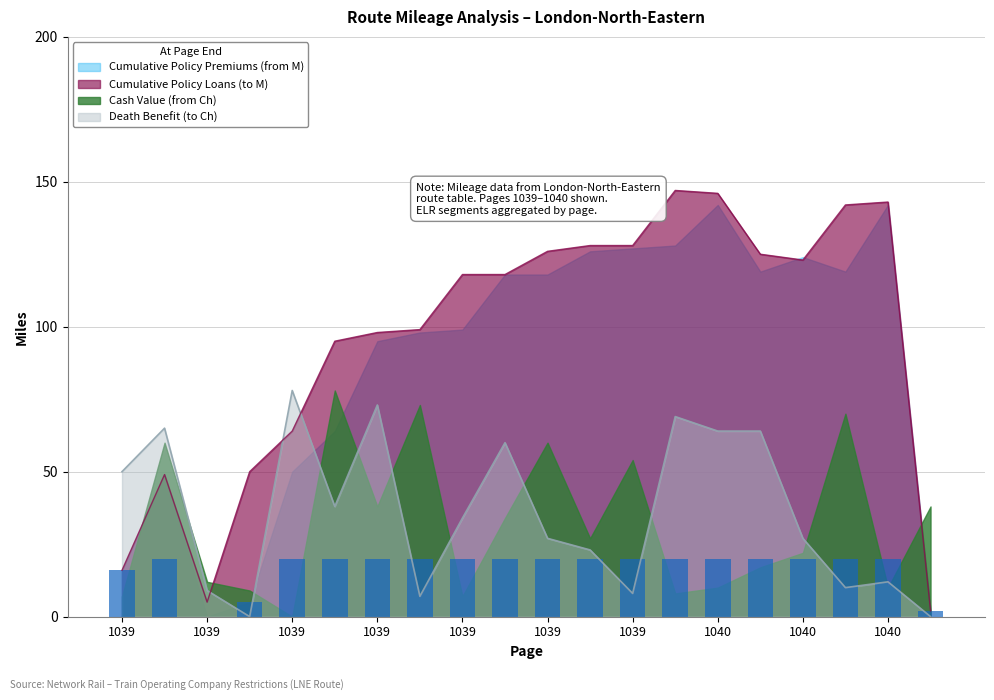

Is it true that Death Benefit (to Ch) equals 3 at 1039?

False